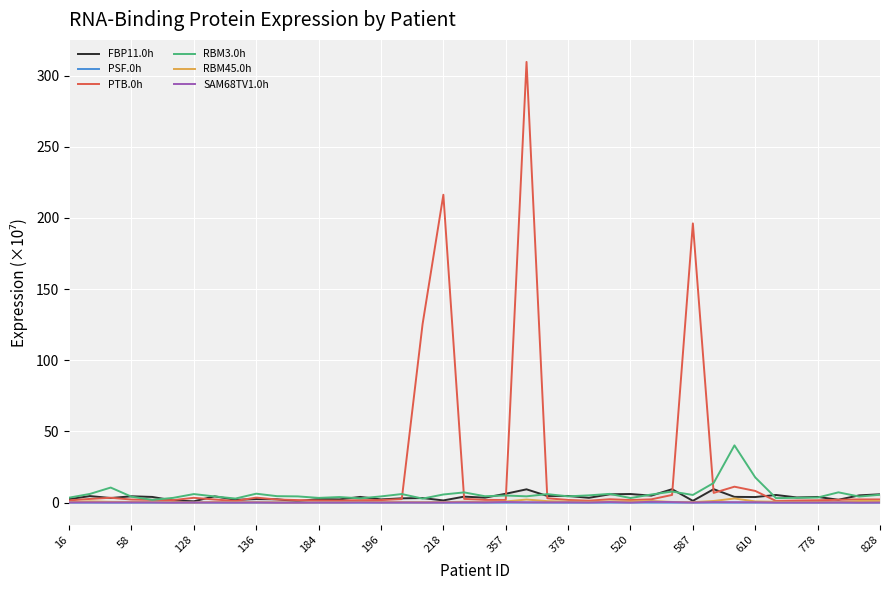

At how many categories does at least one series exceed 134?

3